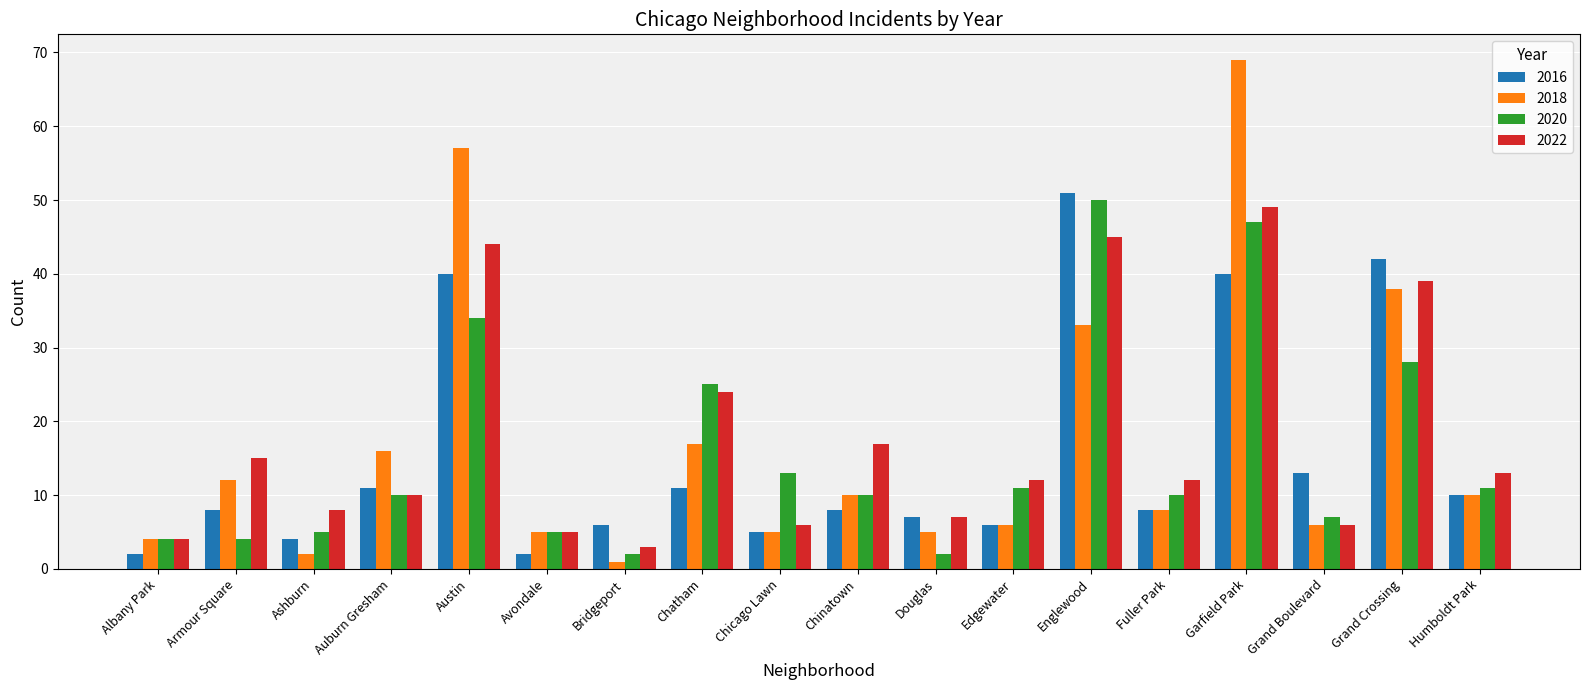

Is it true that 2018 equals 5 at Fuller Park?

False